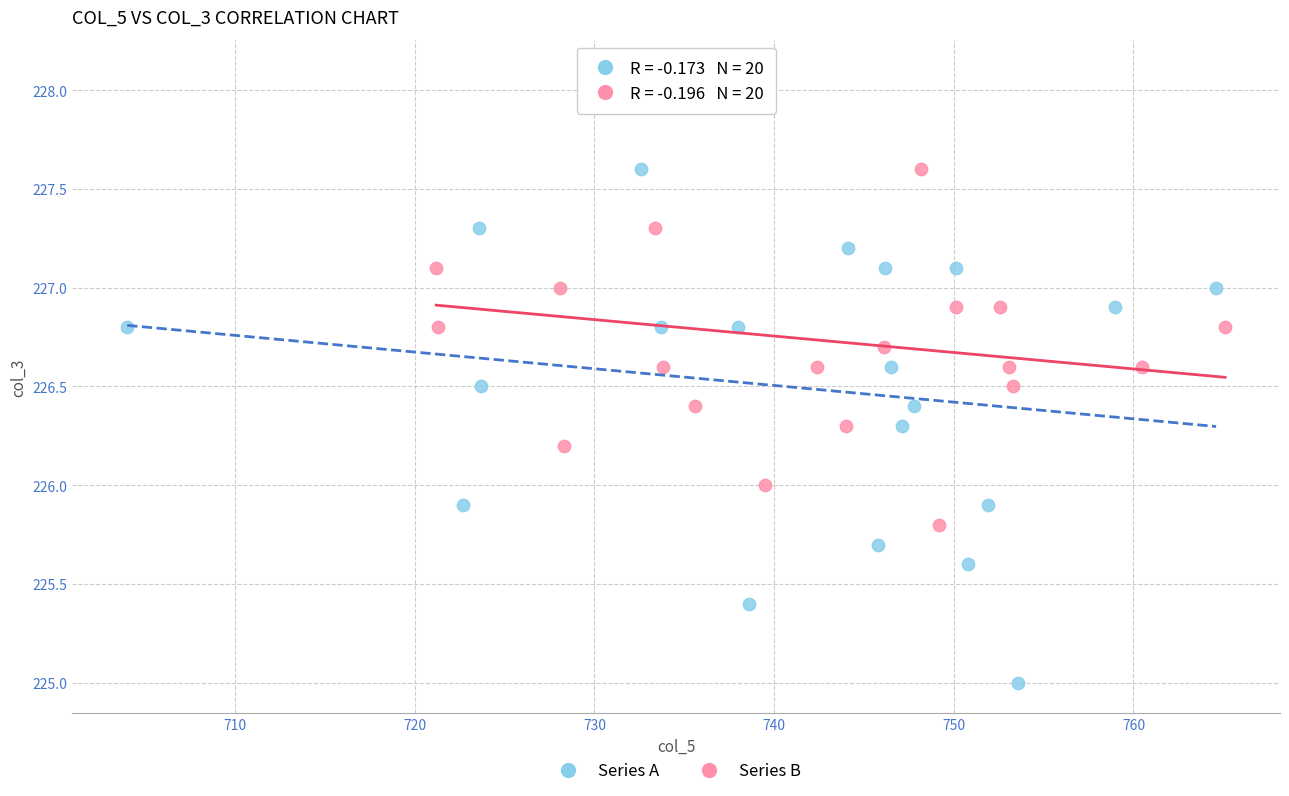

Which series has the widest spread of Y values?

Series A